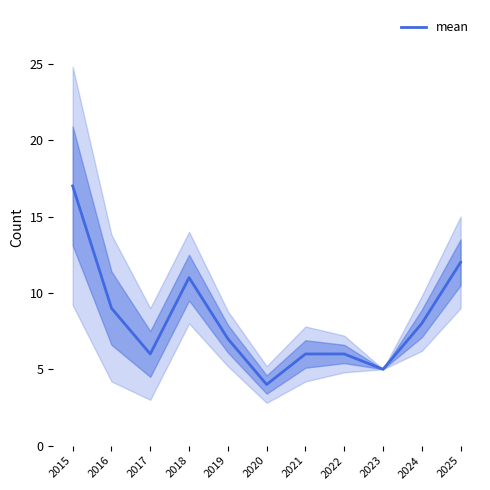

Approximately how many times larger is the value at 2020 compared to 2022?

0.7